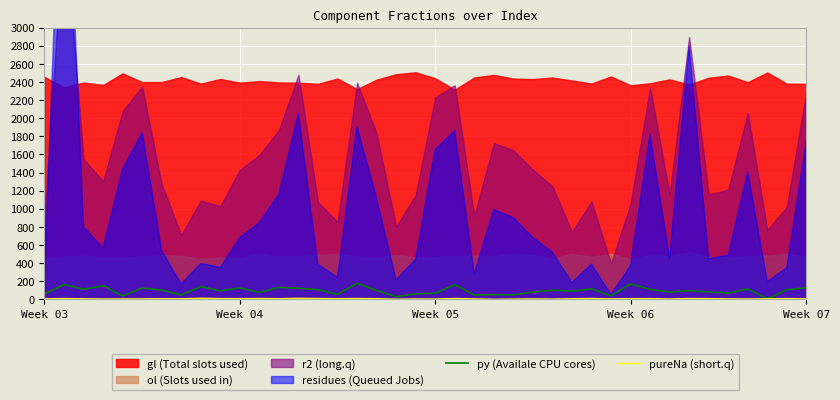

How many times do py (Availale CPU cores) and pureNa (short.q) cross each other?

2